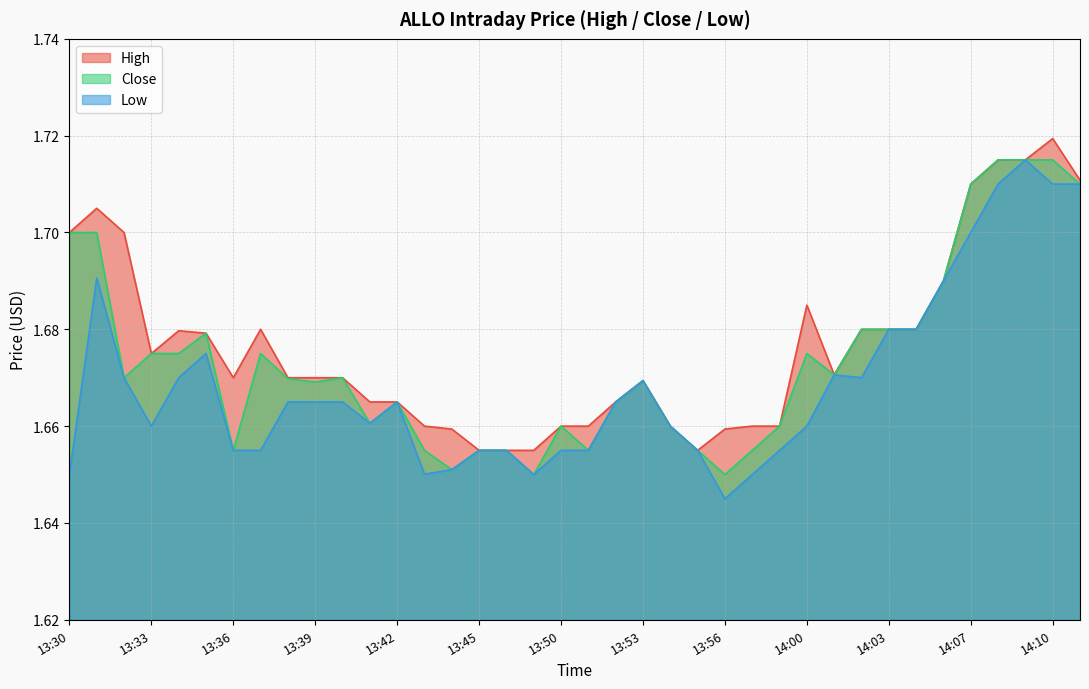

What is the sum of the Low values at 13:30 and 13:31?

3.3